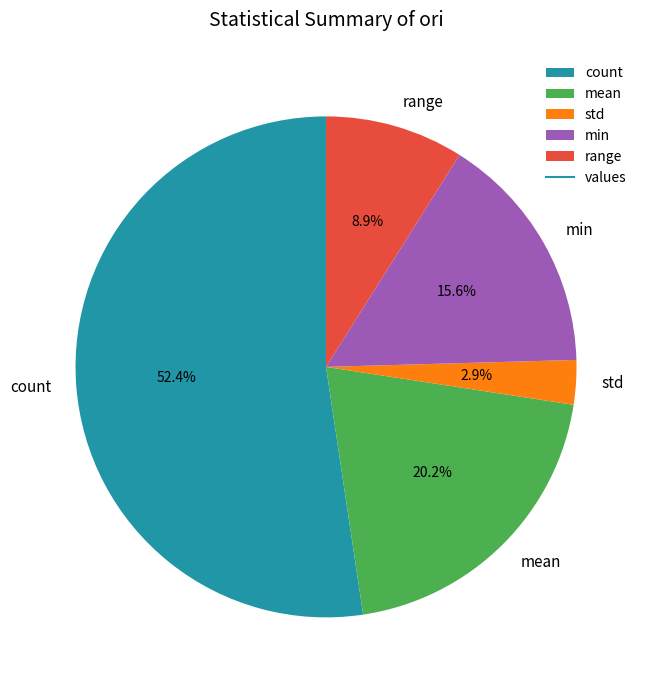

Rank the categories by value from highest to lowest.

count, mean, min, range, std